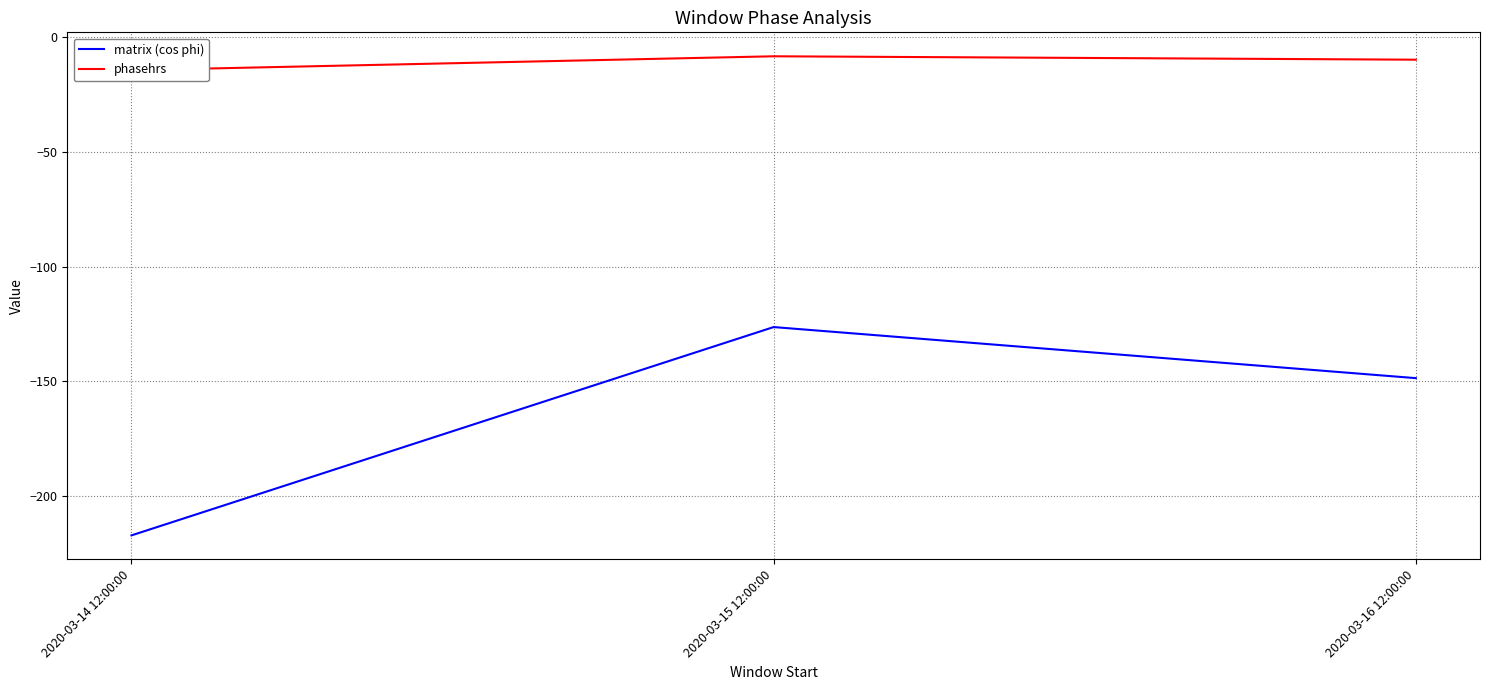

What are all the series names shown in the legend?

matrix (cos phi), phasehrs